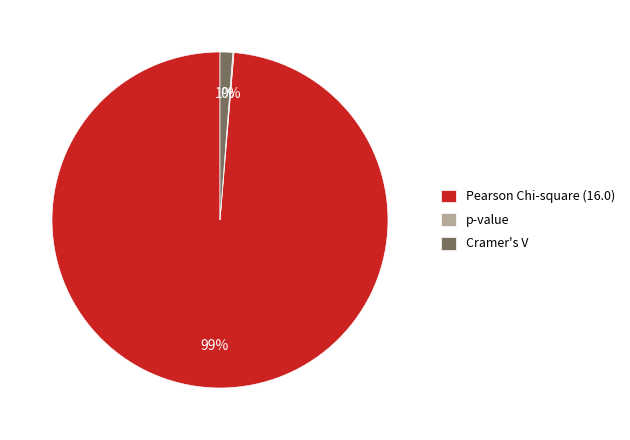

Which category has the biggest portion of the pie?

Pearson Chi-square (16.0)